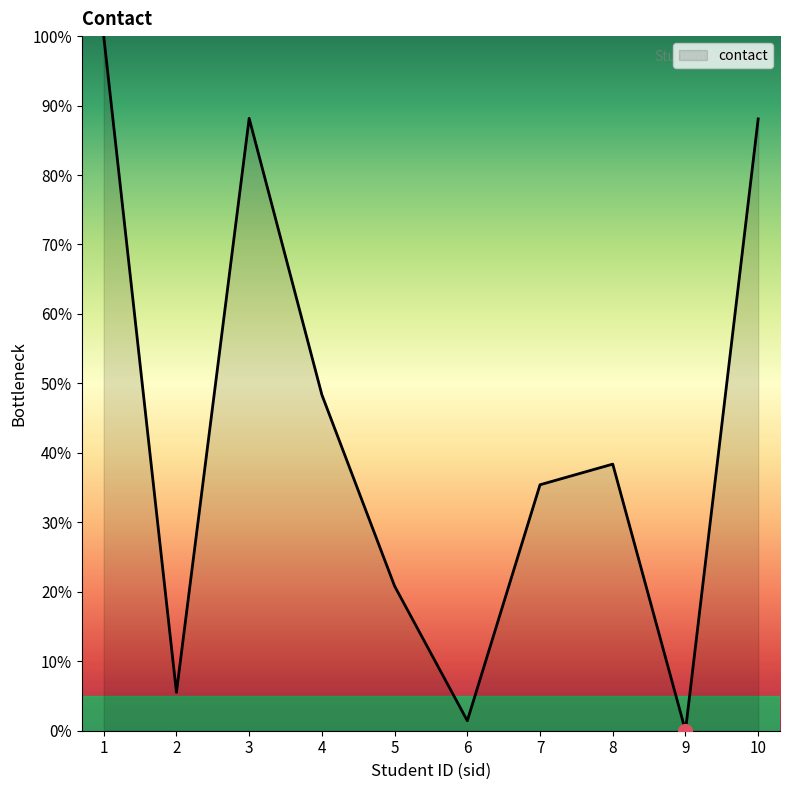

Where is the data nearest to the value 50?

4